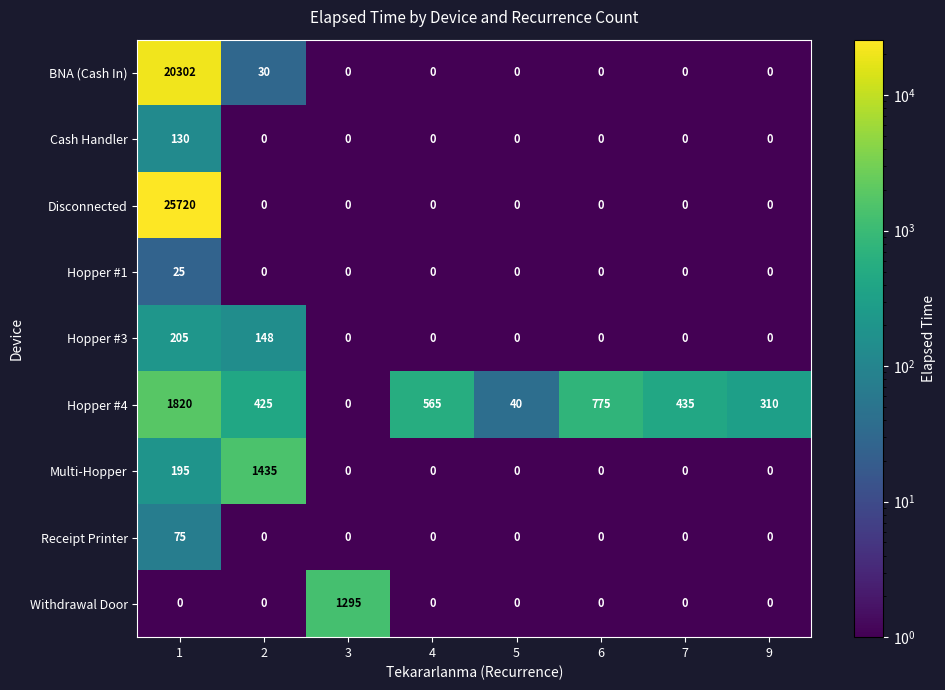

Rank the series by their maximum value, from lowest to highest.

Hopper #1, Receipt Printer, Cash Handler, Hopper #3, Withdrawal Door, Multi-Hopper, Hopper #4, BNA (Cash In), Disconnected